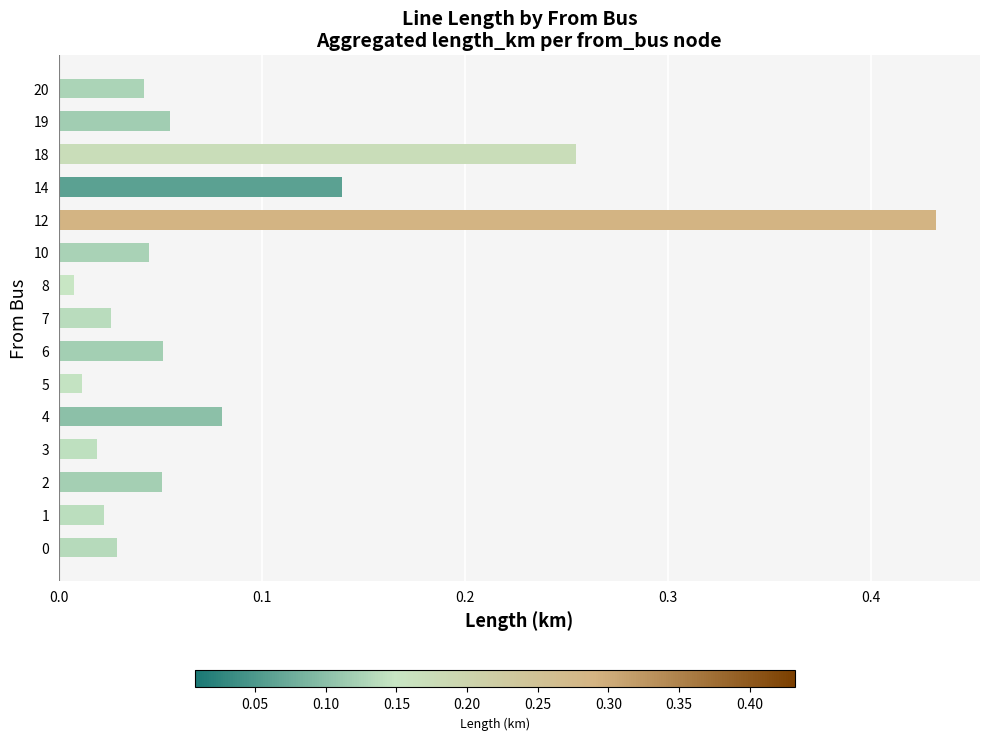

Which has a higher value, 10 or 12?

12